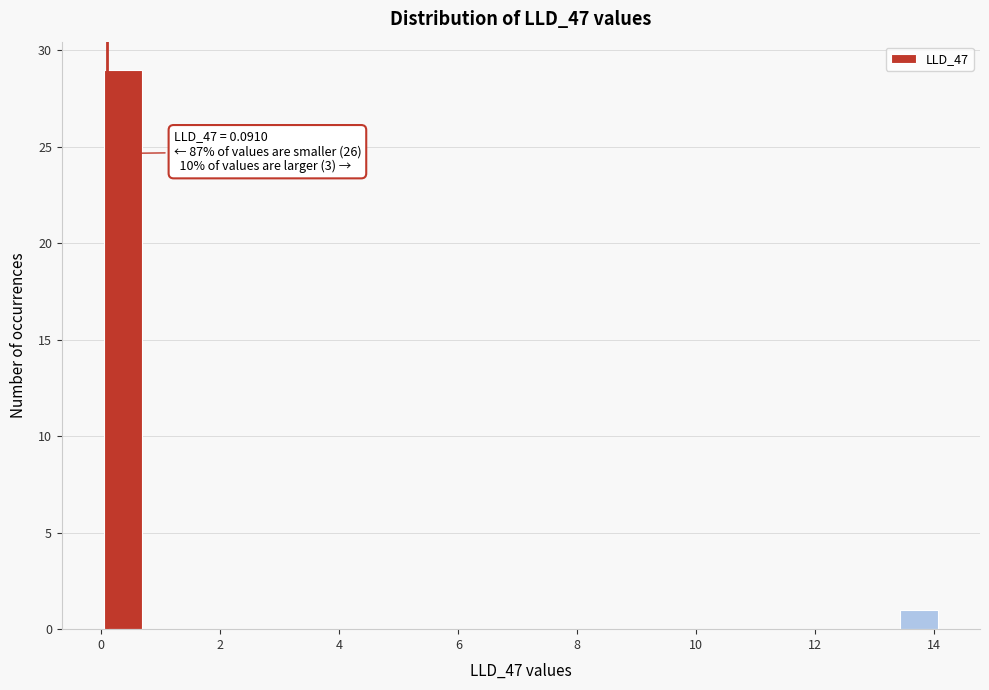

Read against the x-axis, roughly where is the centre of the tallest bar?

0.4